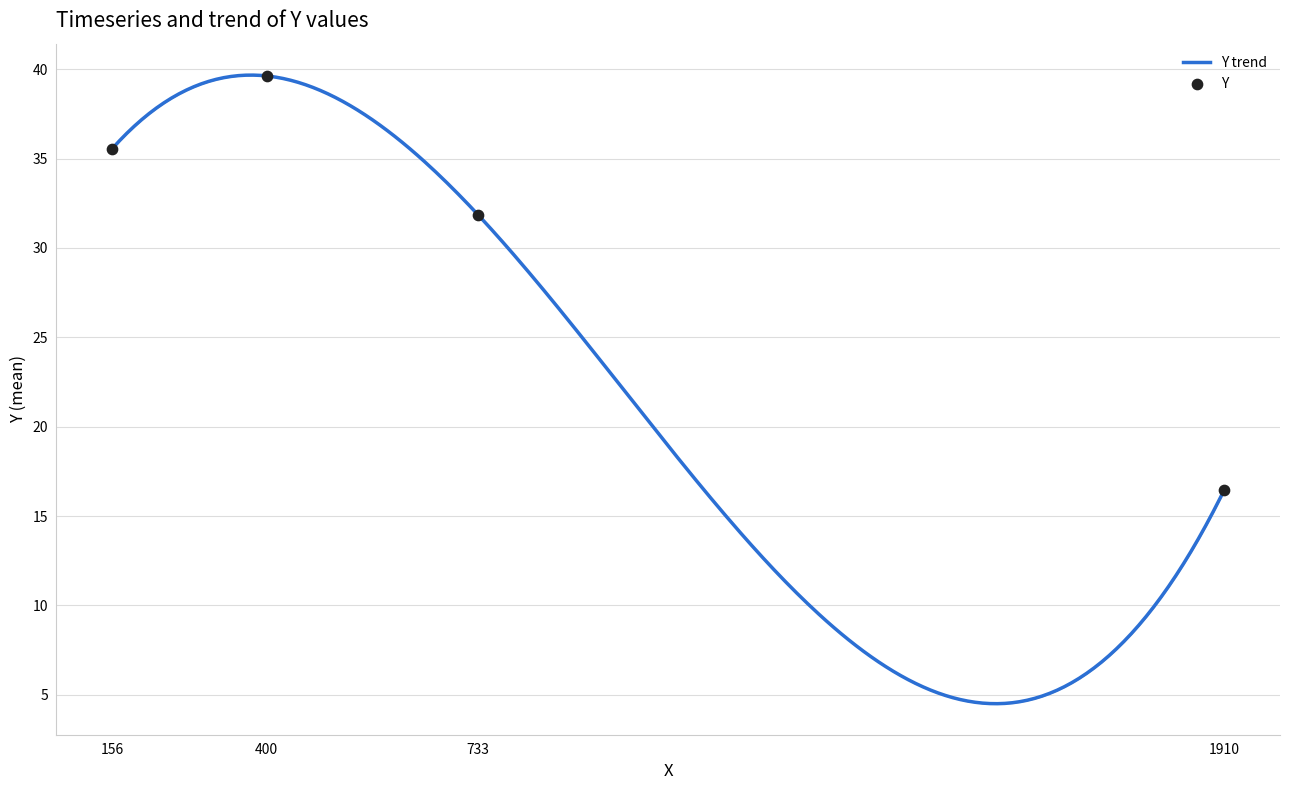

What is the change in value from 156 to 1910?

-19.1